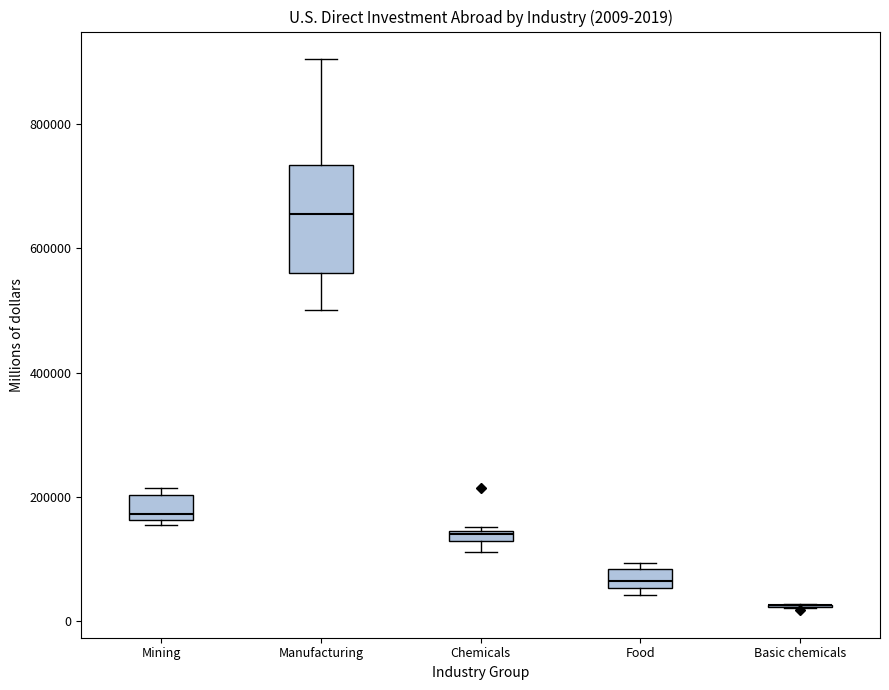

Which box is the tallest, from its lower edge to its upper edge?

Manufacturing